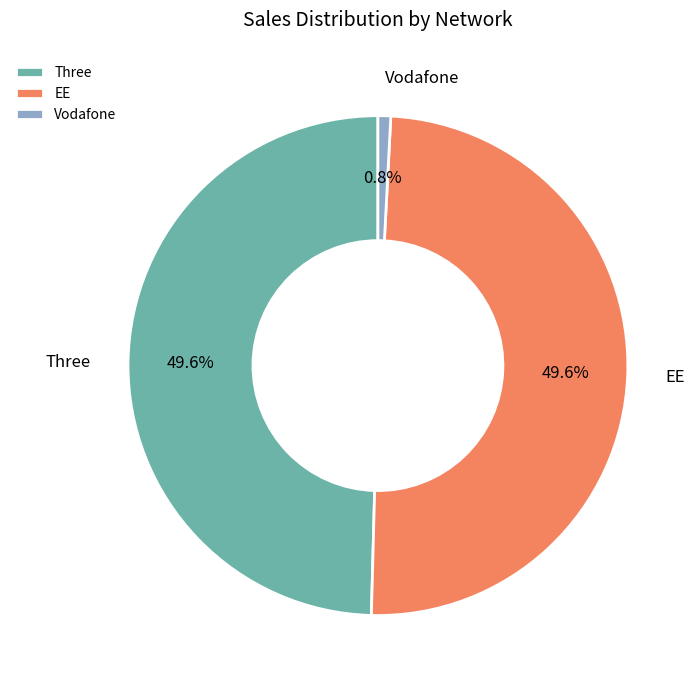

To the nearest percent, what is the average slice percentage?

33%